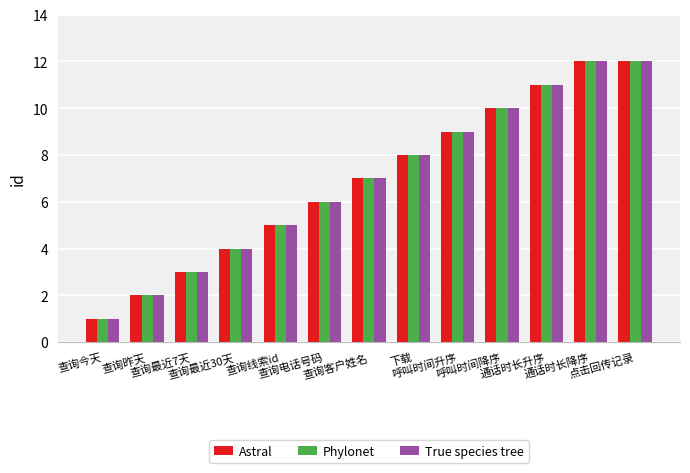

What is the sum of all Astral values?

90